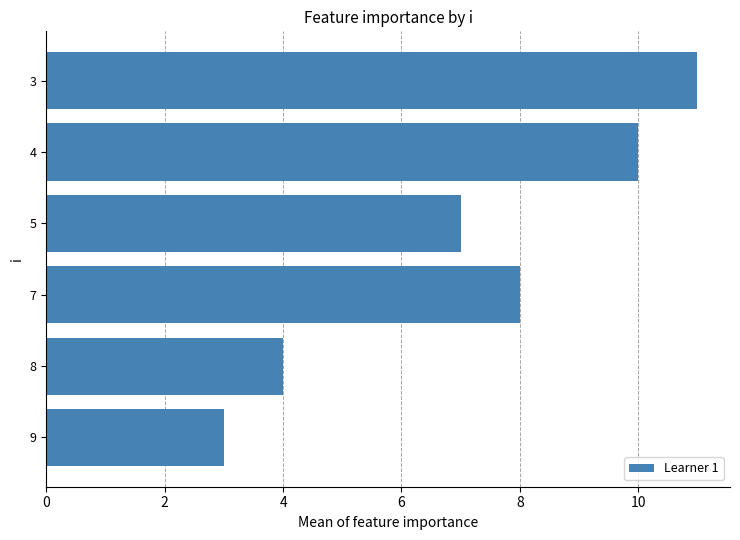

Reading bottom to top, extract all data points from this chart.

9=3	8=4	7=8	5=7	4=10	3=11